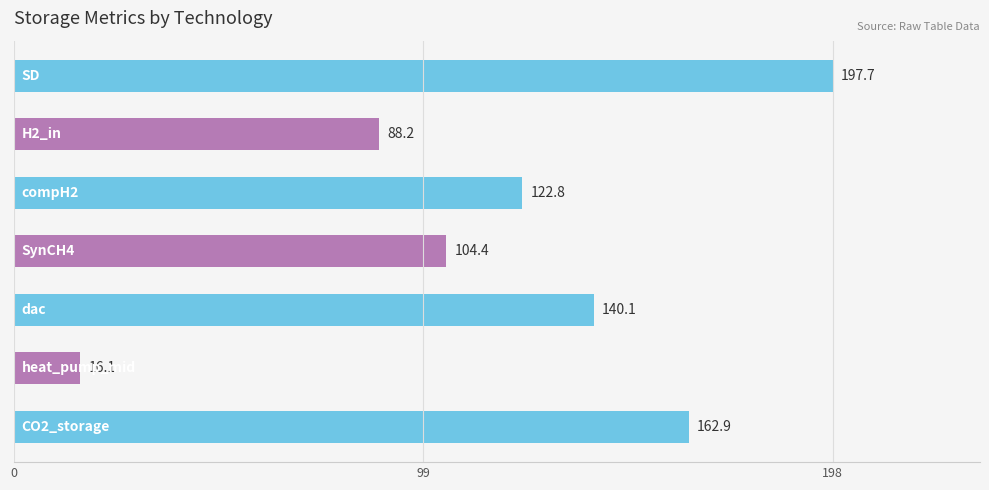

Reading top to bottom, list all the values displayed in this chart.

197.7	88.2	122.8	104.4	140.1	16.1	162.9